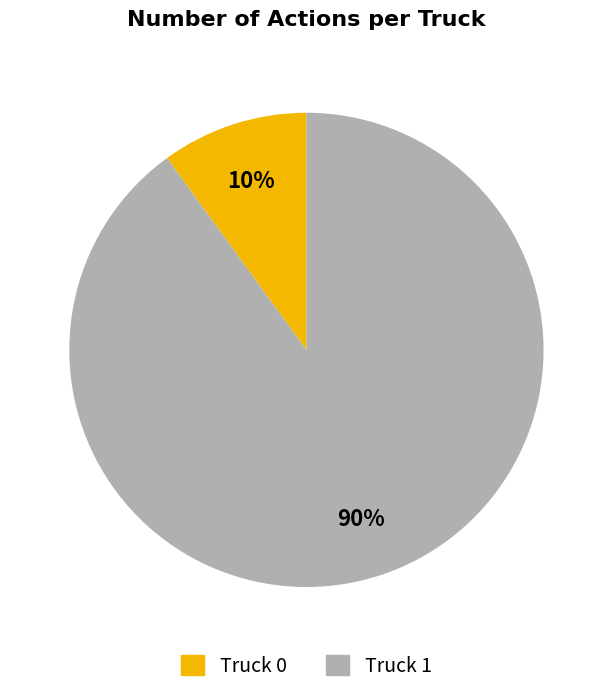

Combined, do Truck 0 and Truck 1 account for over 50%?

Yes